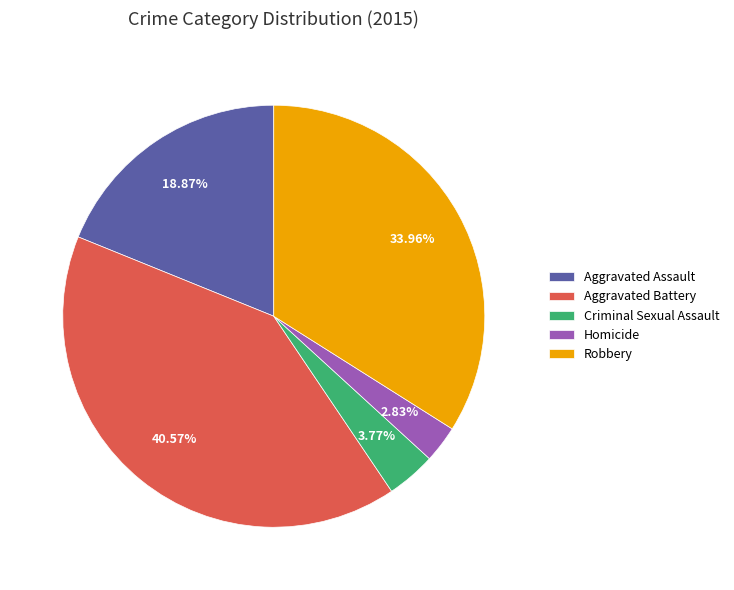

How many slices are in this pie chart?

5